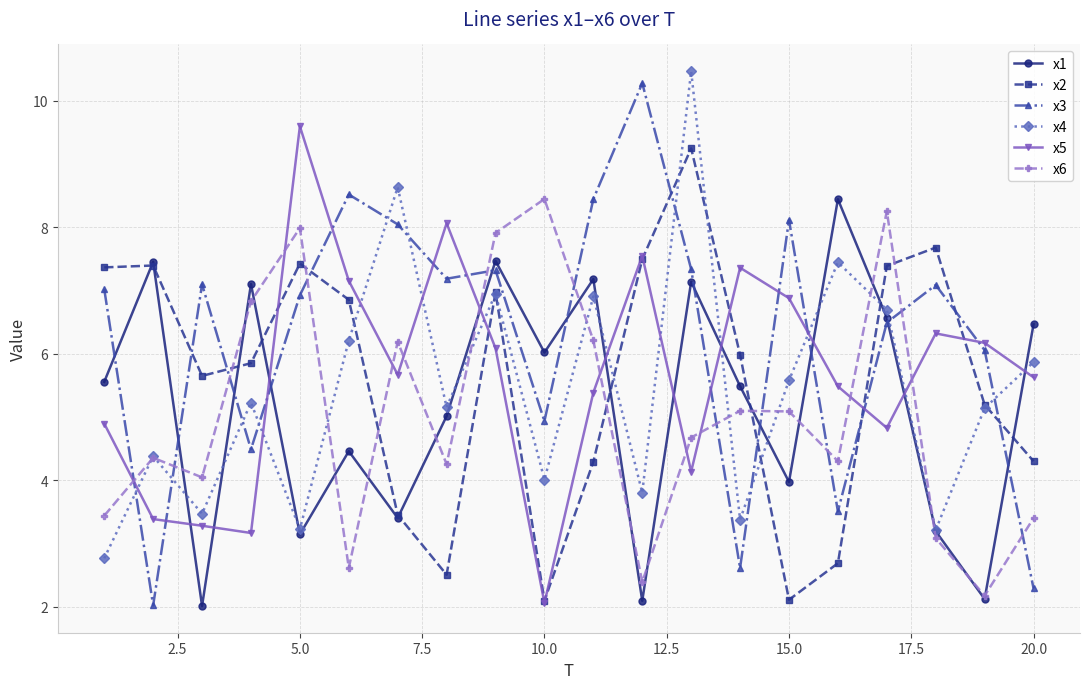

What is the value of the x4 point at the 8th from the left?

5.2